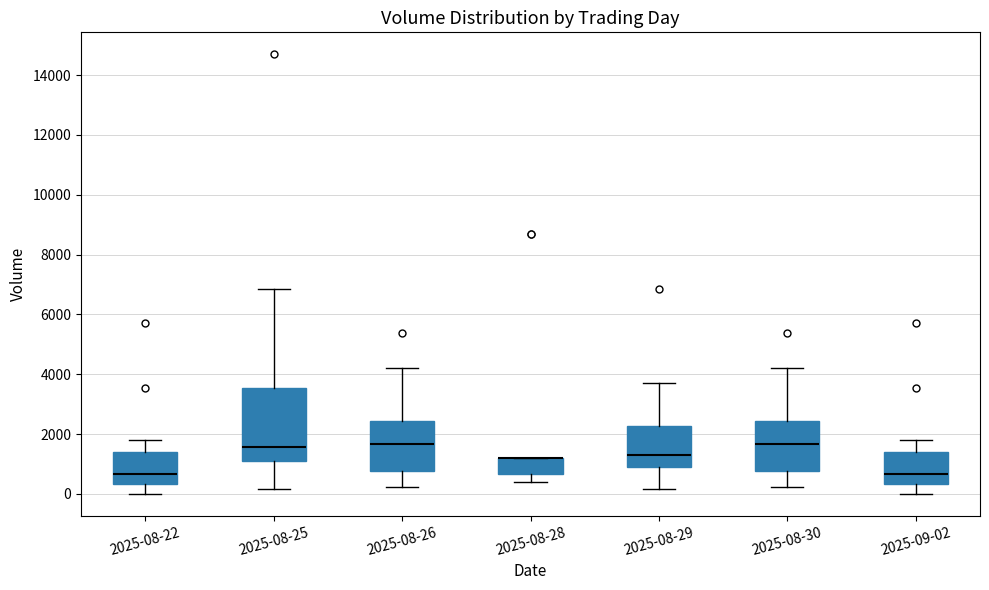

Reading left to right, read every box against the y-axis: the position of its median line, the range the box covers, and the ends of its whiskers. The values are not printed on the chart, so give them approximately, as read against the axis.

2025-08-22: median 600, box 400 to 1400, whiskers 0 to 1800
2025-08-25: median 1600, box 1200 to 3600, whiskers 200 to 6800
2025-08-26: median 1600, box 800 to 2400, whiskers 200 to 4200
2025-08-28: median 1200 (drawn on the box's upper edge), box 600 to 1200, whiskers 400 to 1200
2025-08-29: median 1200, box 1000 to 2200, whiskers 200 to 3600
2025-08-30: median 1600, box 800 to 2400, whiskers 200 to 4200
2025-09-02: median 600, box 400 to 1400, whiskers 0 to 1800